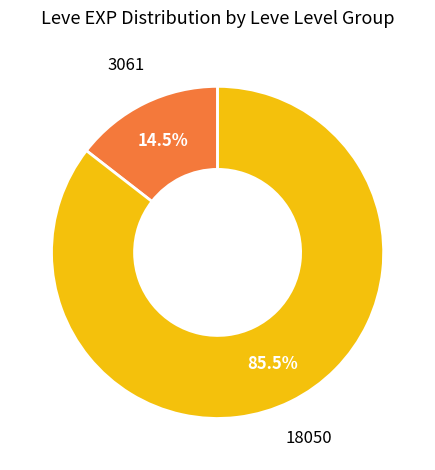

Count the number of slices in the pie.

2